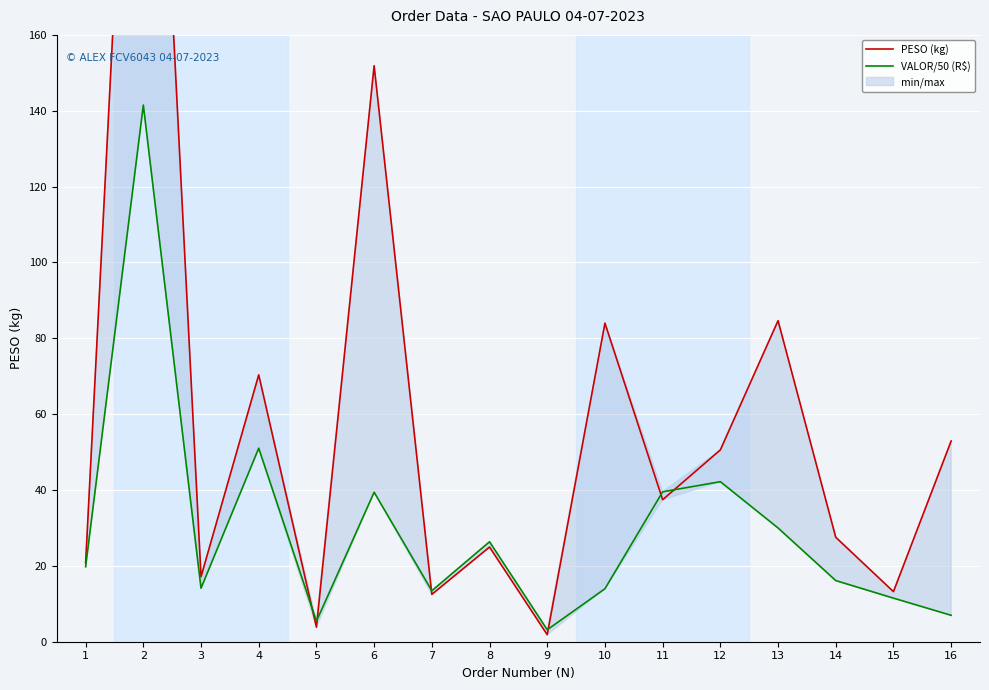

The VALOR/50 (R$) series shows 42.2 at 12. True or false?

True